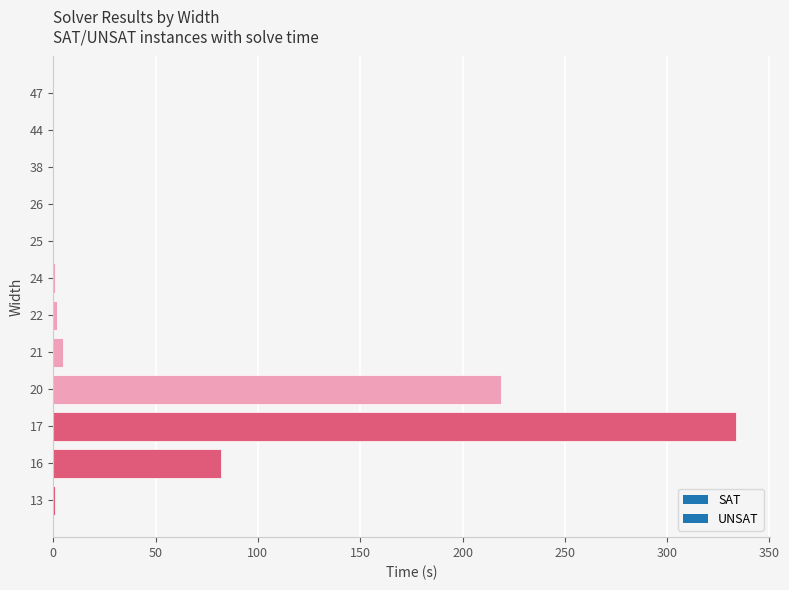

What is the greatest value displayed?

333.5